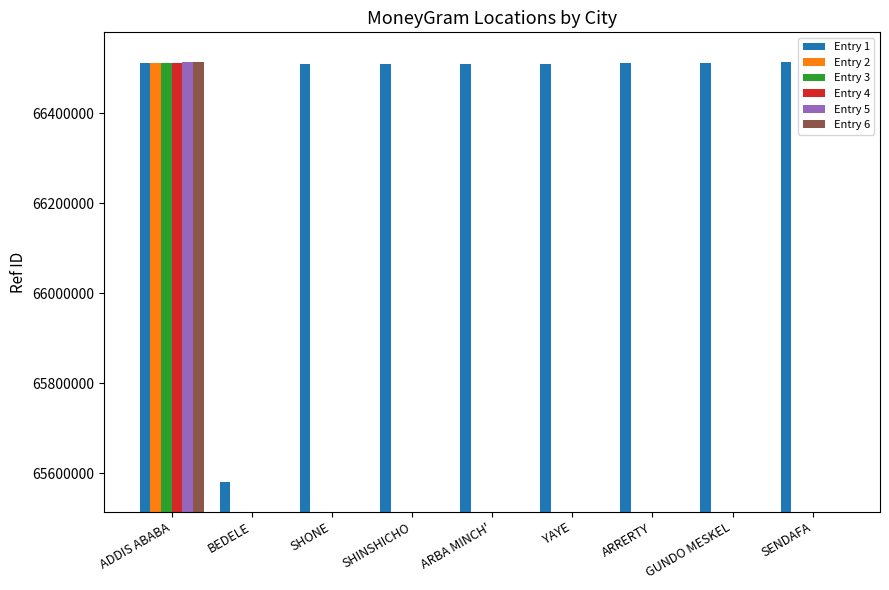

Rank the series at SENDAFA from lowest to highest value.

Entry 2, Entry 3, Entry 4, Entry 5, Entry 6, Entry 1